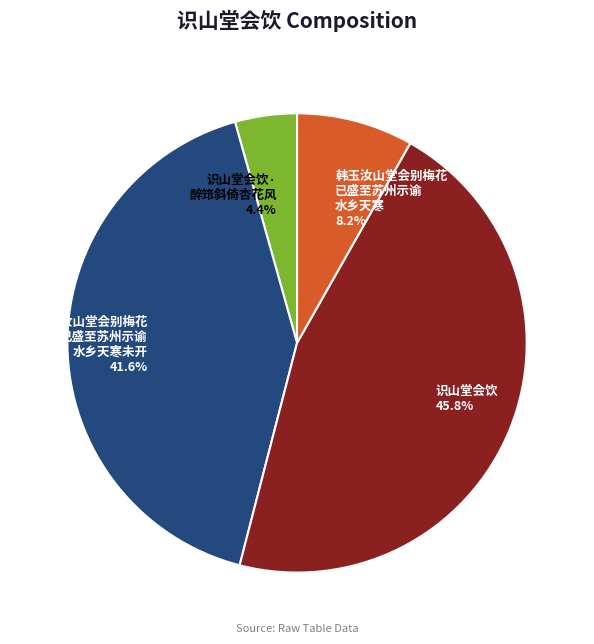

Approximately how many times larger is the value at 韩玉汝山堂会别梅花 已盛至苏州示谕 水乡天寒 compared to 识山堂会饮· 醉筇斜倚杏花风?

1.9